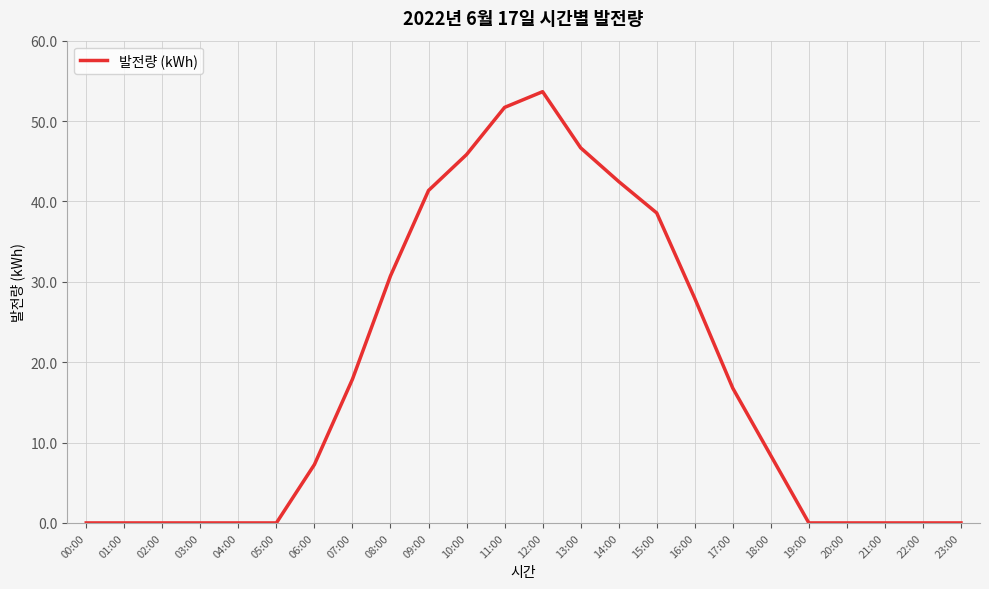

Between 19:00 and 14:00, which is larger?

14:00